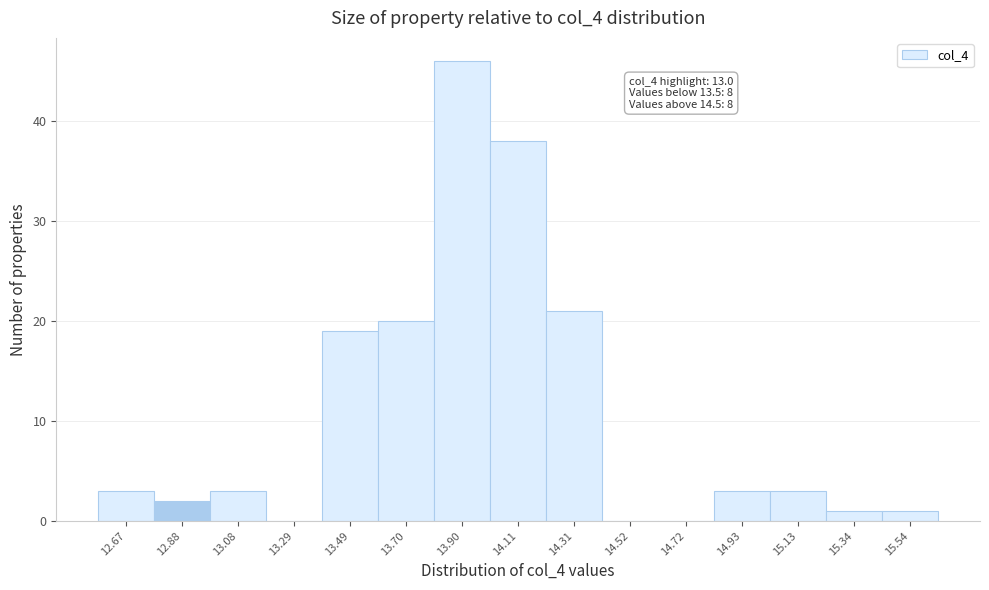

Reading right to left, list all the values displayed in this chart.

15.54=1	15.34=1	15.13=3	14.93=3	14.72=0	14.52=0	14.31=21	14.11=38	13.90=46	13.70=20	13.49=19	13.29=0	13.08=3	12.88=2	12.67=3